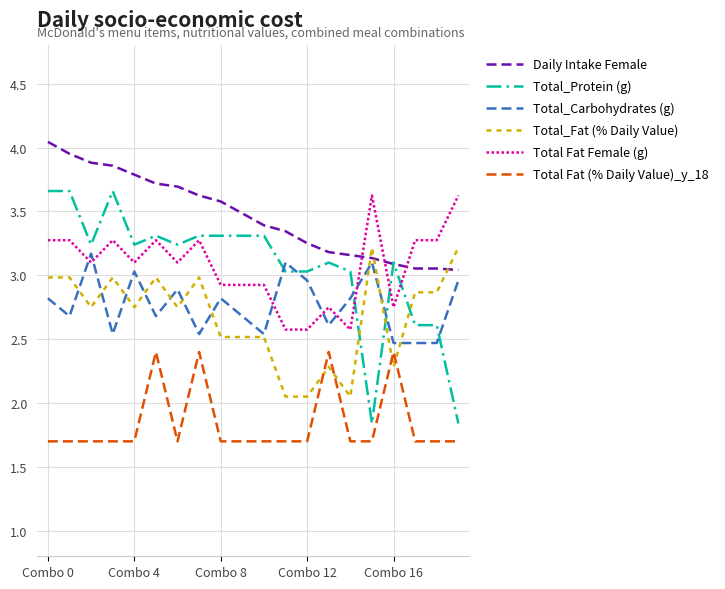

What is the minimum value shown in the chart?

1.7